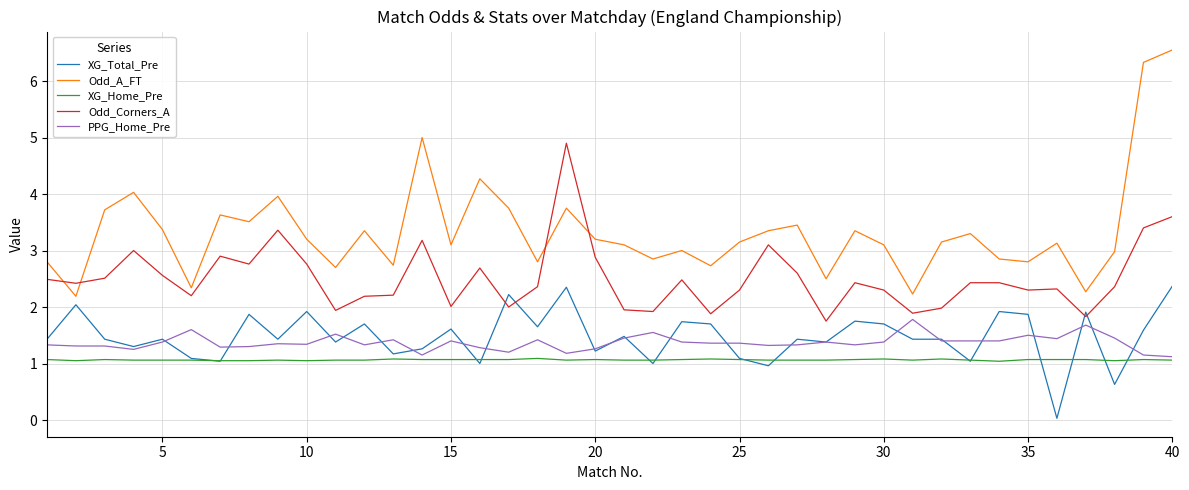

True or false: XG_Home_Pre has more than 2 interior local peaks.

True